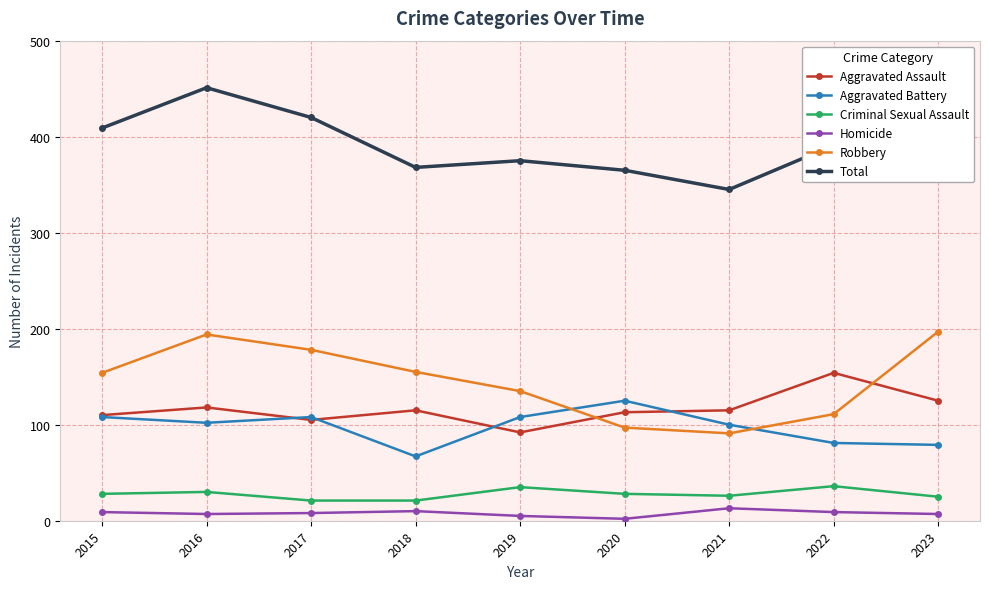

Is this an area chart (filled region under the line)?

No